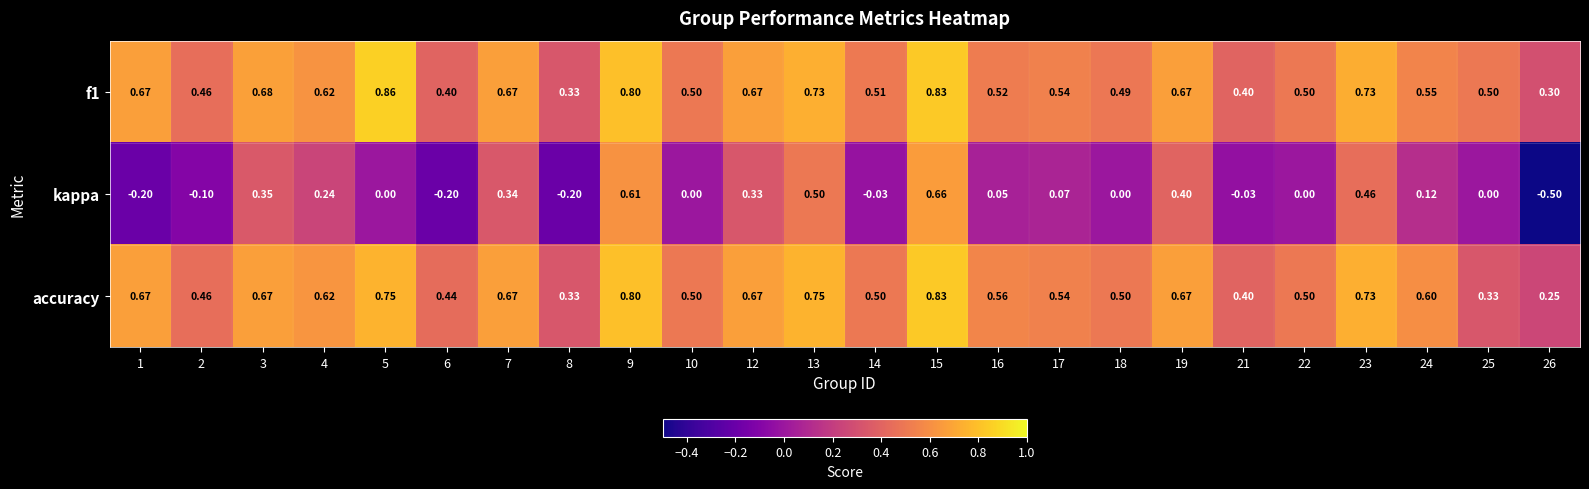

What is the minimum value shown in the chart?

-0.5